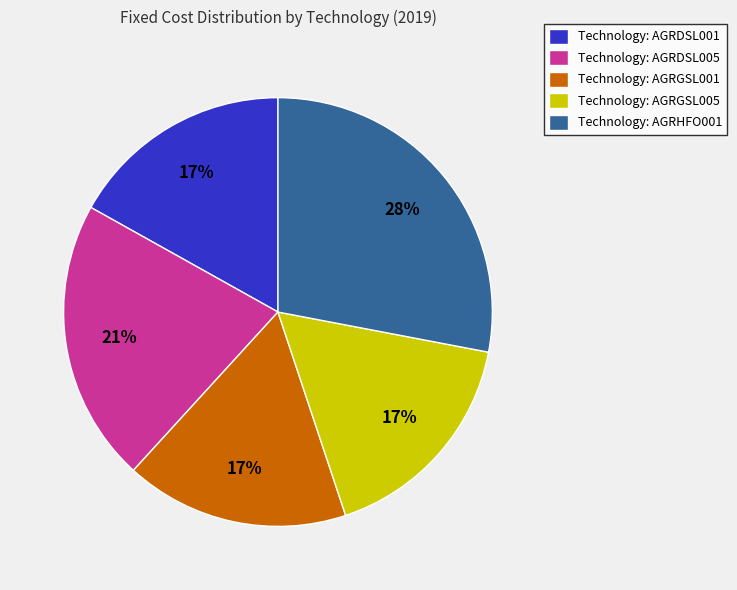

Combined, do Technology: AGRHFO001 and Technology: AGRGSL001 account for over 50%?

No